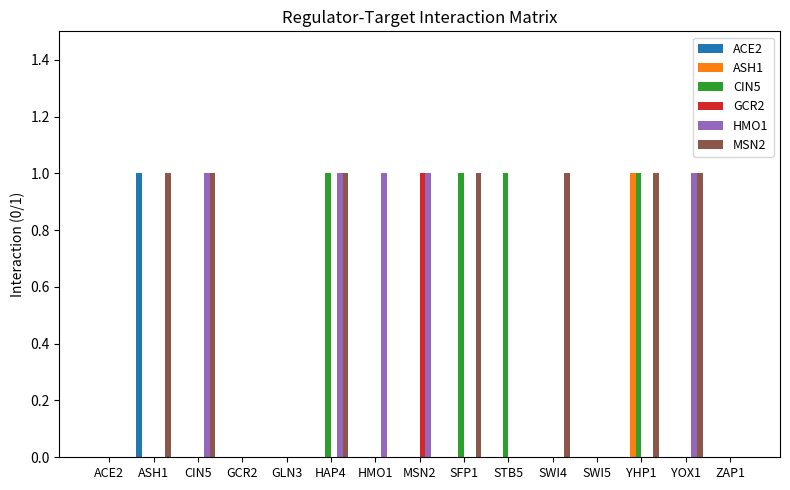

Are the bars grouped side by side (vs. stacked)?

Yes